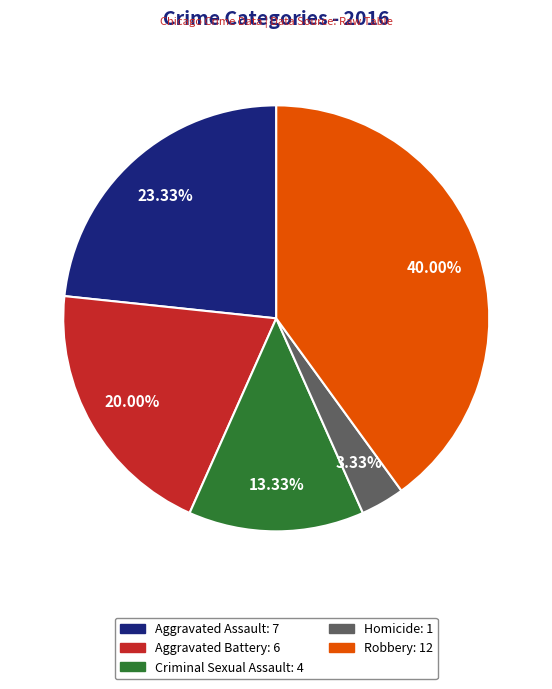

Which slice is the smallest?

Homicide